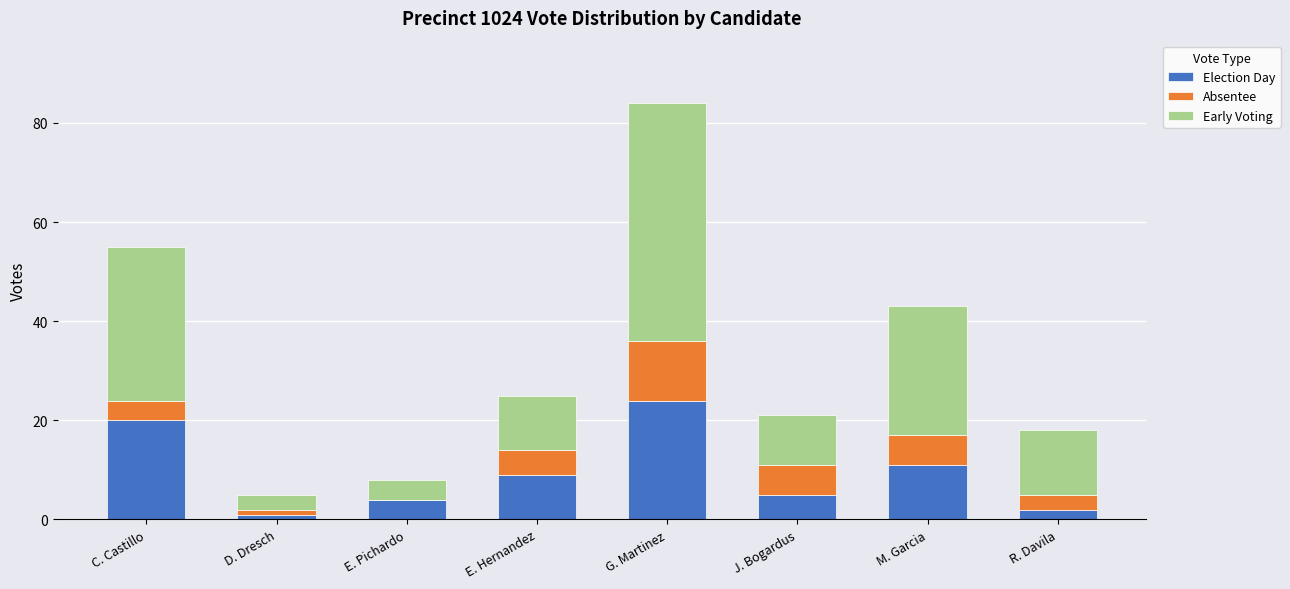

The Election Day series shows 11 at M. Garcia. True or false?

True